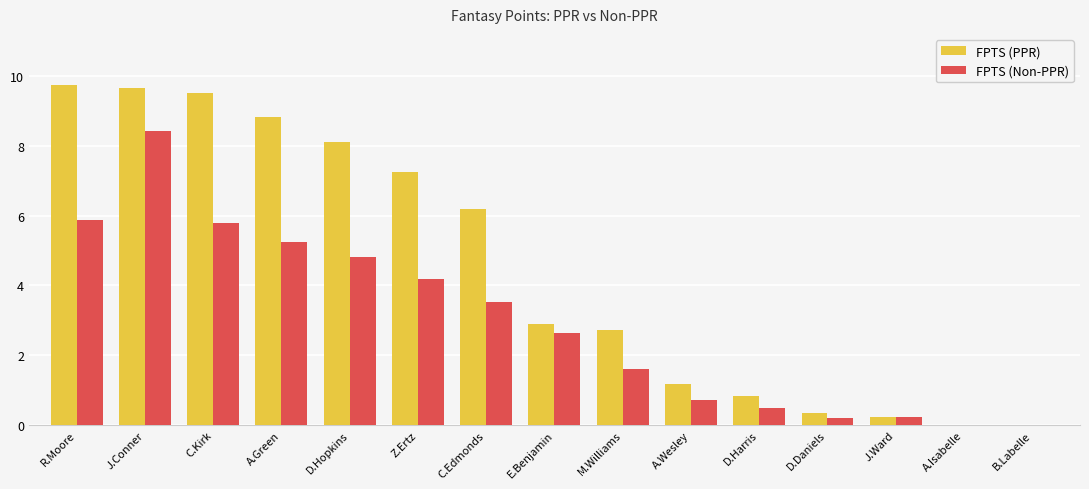

What are all the series names shown in the legend?

FPTS (PPR), FPTS (Non-PPR)